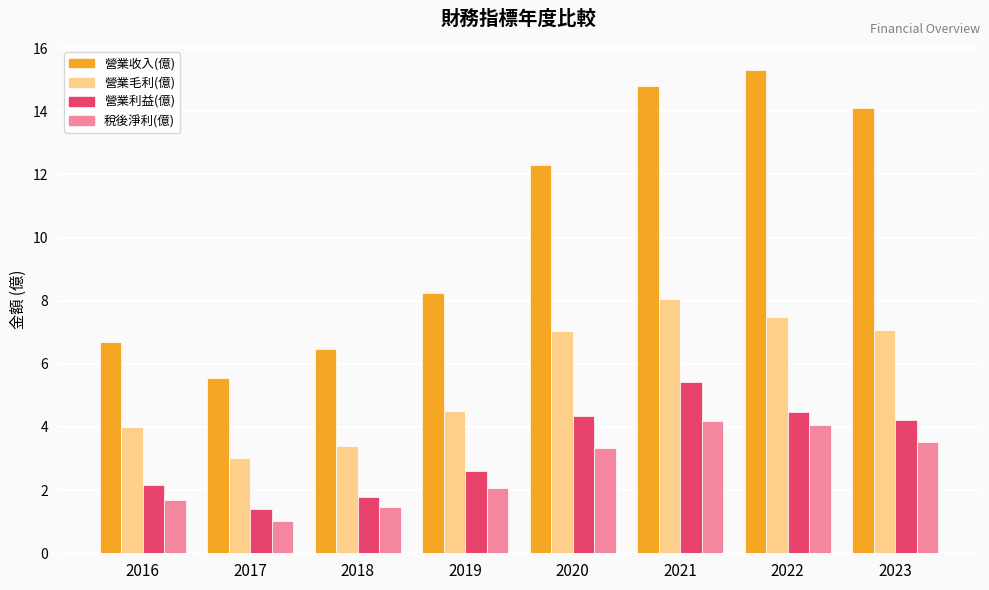

What is the approximate value of 營業利益(億) at 2023?

4.2